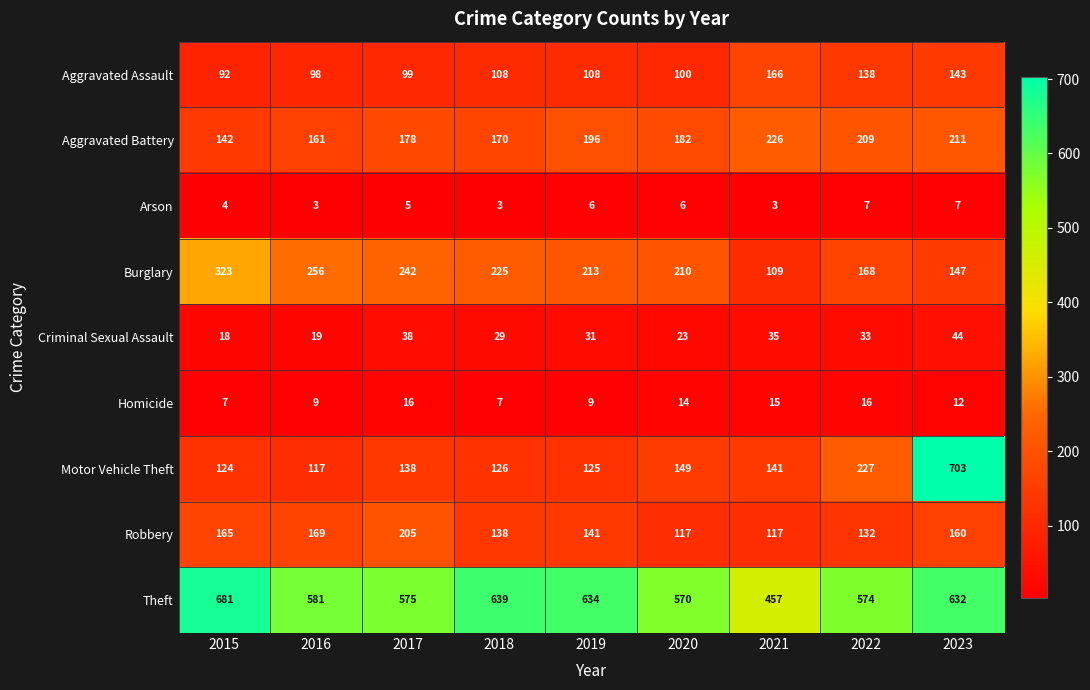

Which category has the highest value across all series?

2023